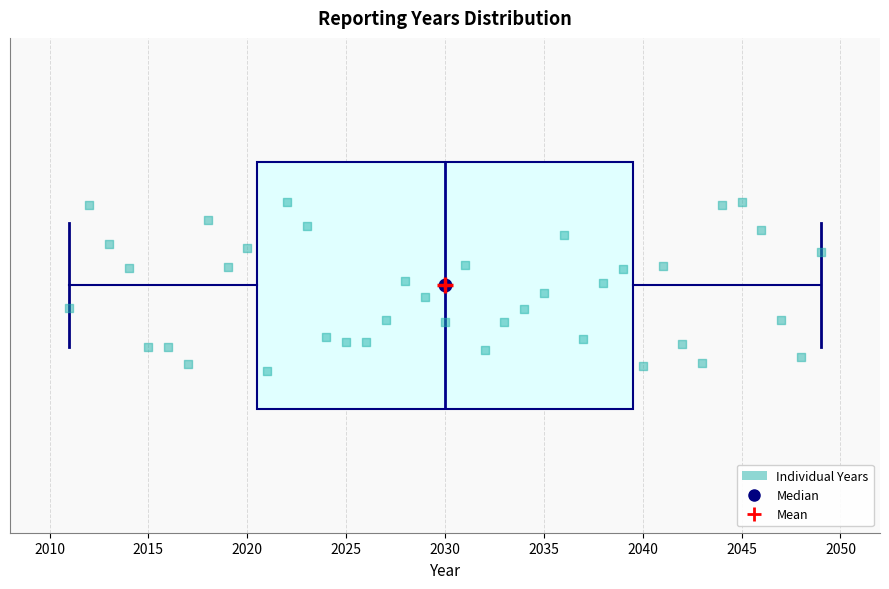

Where does the left whisker of the box end on the x-axis? The values are not printed on the chart, so give them approximately, as read against the axis.

2011.0